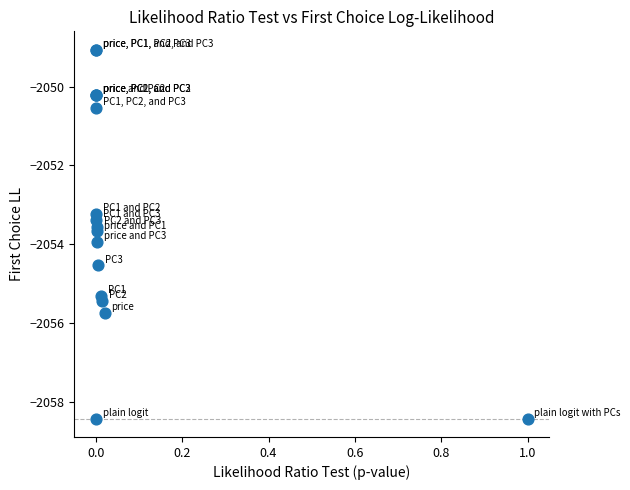

What Y value in the scatter plot is closest to -2053?

-2053.2